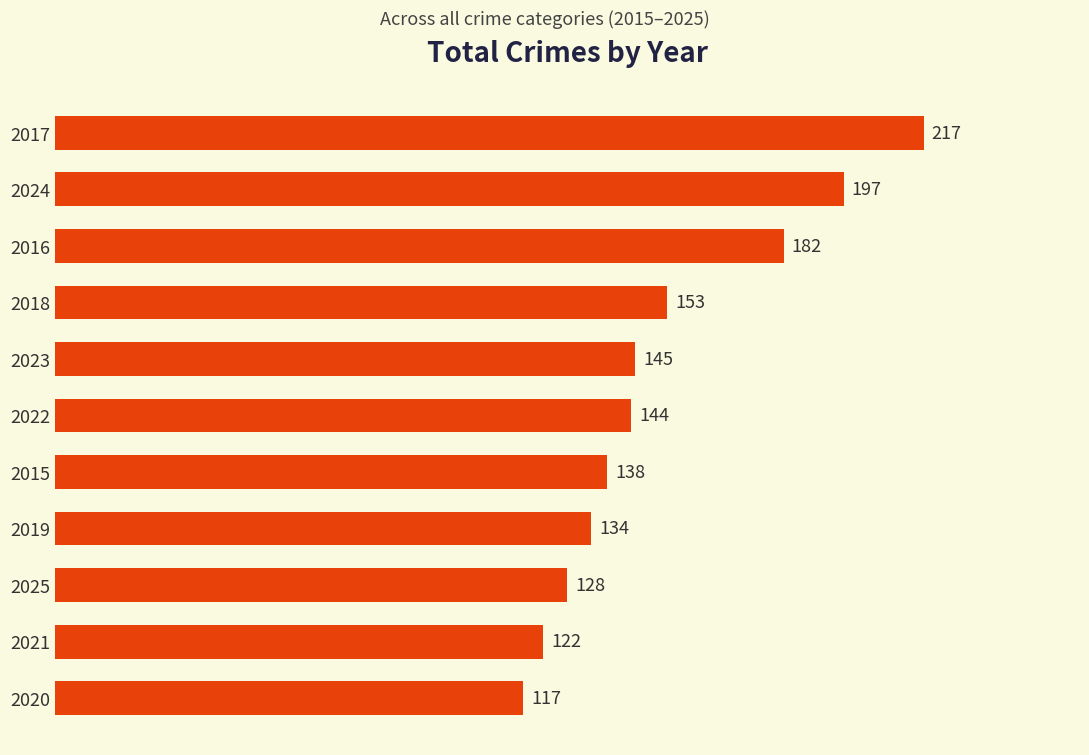

What is the maximum value shown in the chart?

217